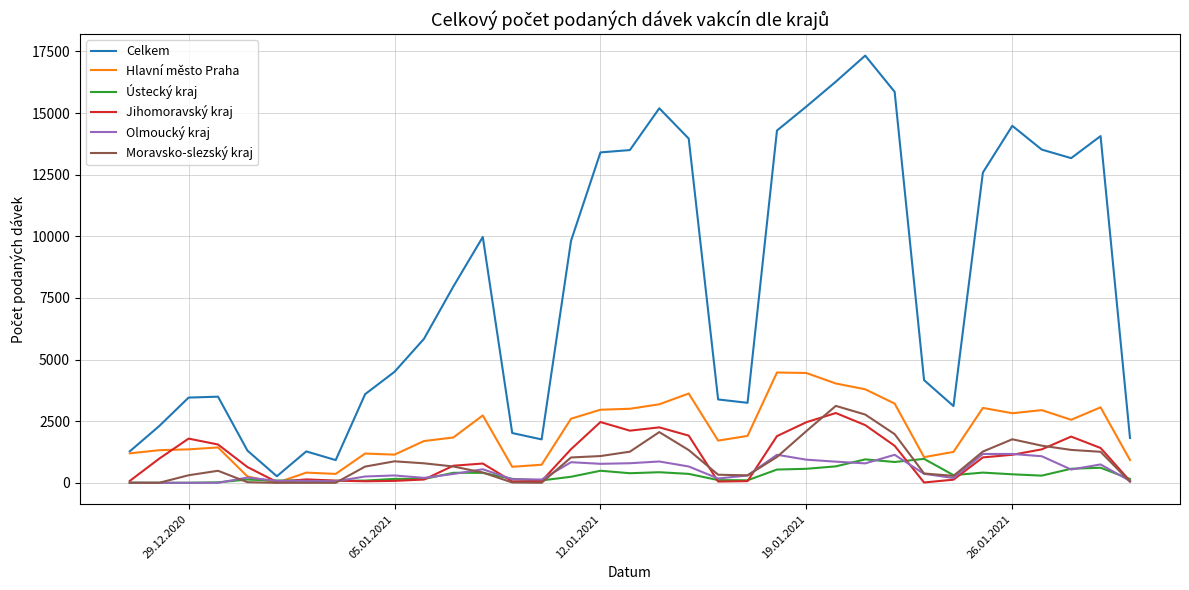

What are all the series names shown in the legend?

Celkem, Hlavní město Praha, Ústecký kraj, Jihomoravský kraj, Olmoucký kraj, Moravsko-slezský kraj